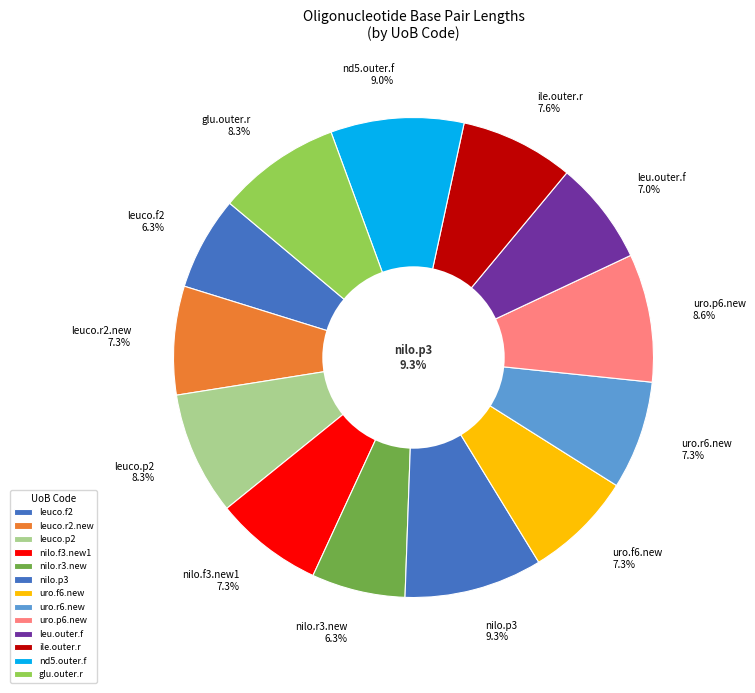

How many segments does this pie chart have?

13